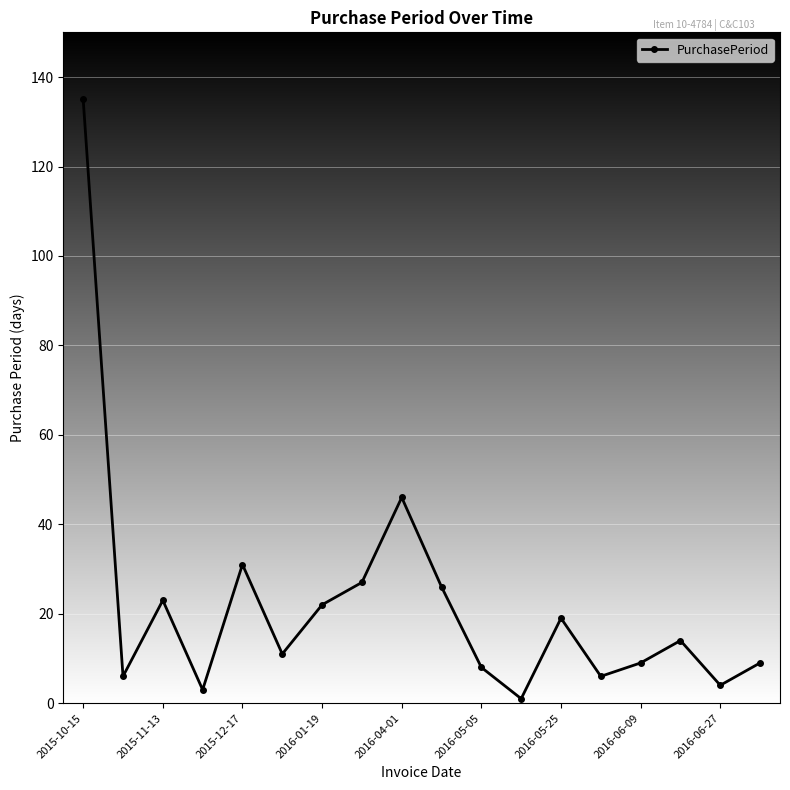

What is the difference between the maximum and minimum values?

134